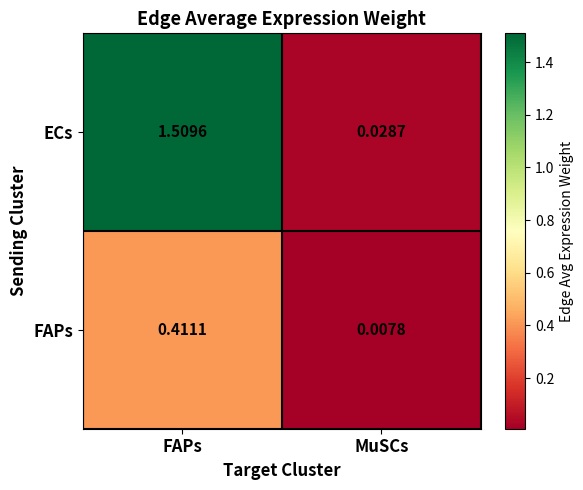

Which series has the widest spread of values?

ECs